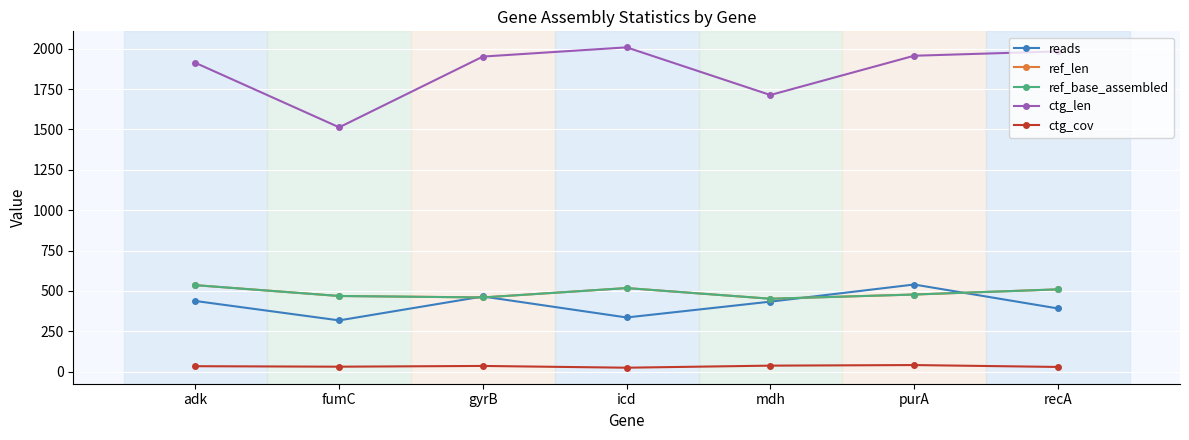

Reading left to right, list all the values displayed in this chart.

reads: adk=438.0	fumC=318.0	gyrB=466.0	icd=336.0	mdh=434.0	purA=540.0	recA=392.0
ref_len: adk=536.0	fumC=469.0	gyrB=460.0	icd=518.0	mdh=452.0	purA=478.0	recA=510.0
ref_base_assembled: adk=536.0	fumC=469.0	gyrB=460.0	icd=518.0	mdh=452.0	purA=478.0	recA=510.0
ctg_len: adk=1912.0	fumC=1513.0	gyrB=1951.0	icd=2008.0	mdh=1713.0	purA=1956.0	recA=1983.0
ctg_cov: adk=34.4	fumC=31.4	gyrB=36.0	icd=25.1	mdh=37.9	purA=41.5	recA=29.8